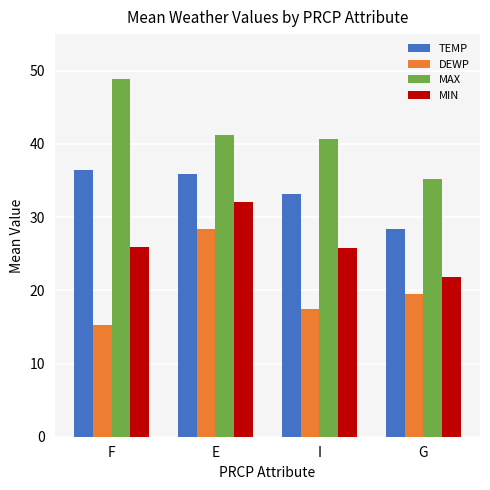

What is the total value across all series at I?

117.0